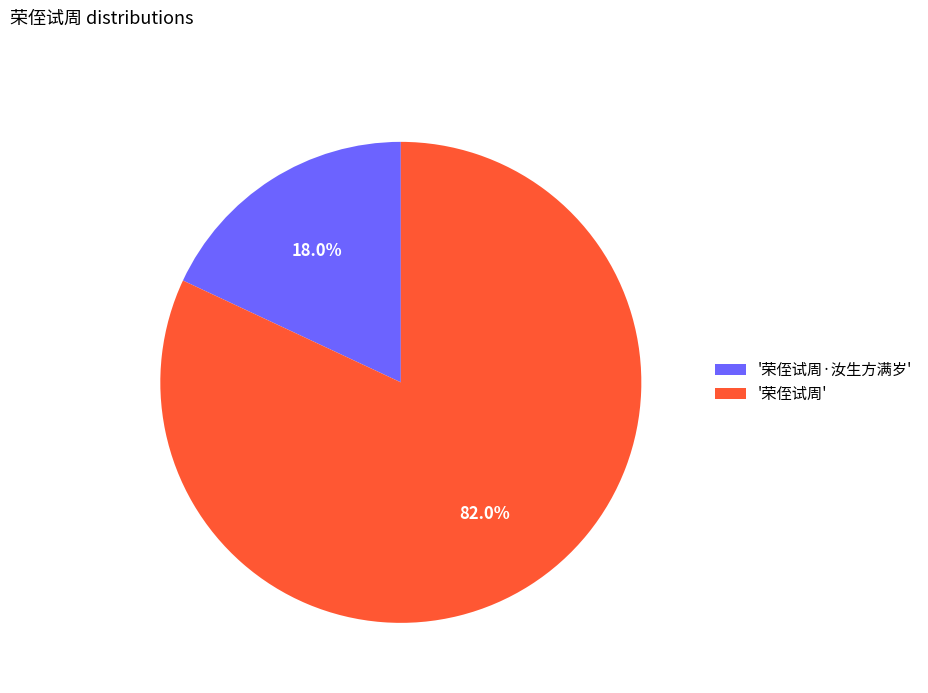

Rank the categories by value from highest to lowest.

'荣侄试周', '荣侄试周·汝生方满岁'